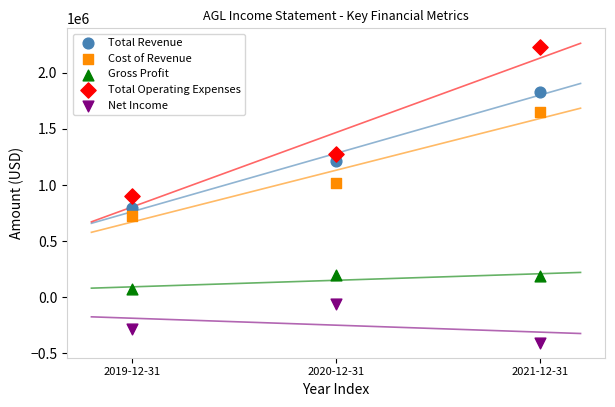

What are all the series names shown in the legend?

Total Revenue, Cost of Revenue, Gross Profit, Total Operating Expenses, Net Income